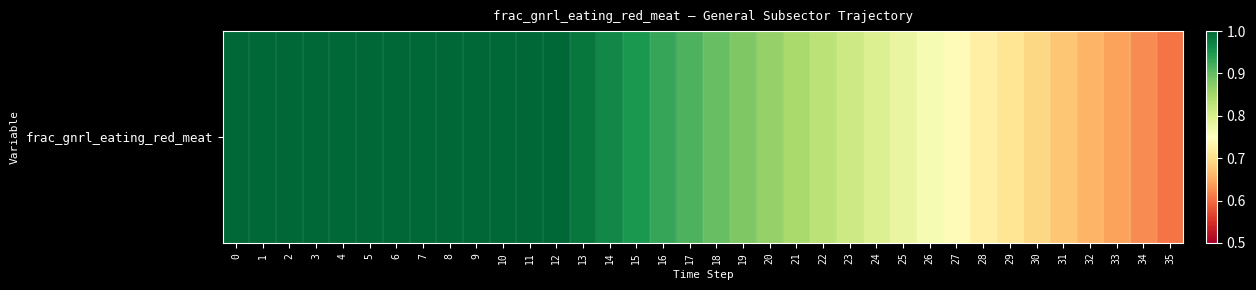

Reading left to right, list all the values displayed in this chart.

0=1.0	1=1.0	2=1.0	3=1.0	4=1.0	5=1.0	6=1.0	7=1.0	8=1.0	9=1.0	10=1.0	11=1.0	12=1.0	13=1.0	14=1.0	15=0.9	16=0.9	17=0.9	18=0.9	19=0.9	20=0.9	21=0.8	22=0.8	23=0.8	24=0.8	25=0.8	26=0.8	27=0.7	28=0.7	29=0.7	30=0.7	31=0.7	32=0.7	33=0.6	34=0.6	35=0.6